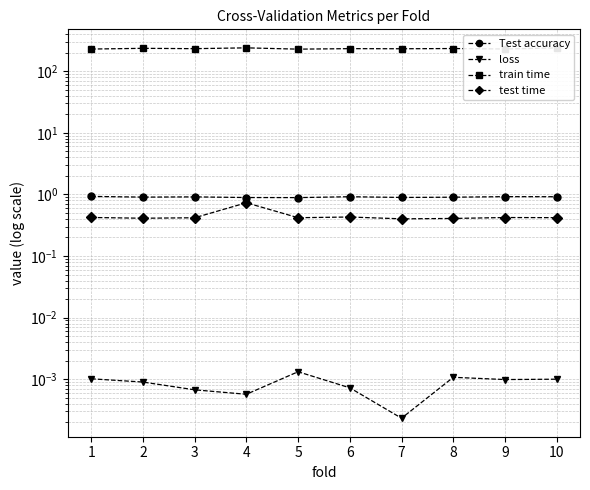

True or false: Test accuracy and train time cross at least once.

False